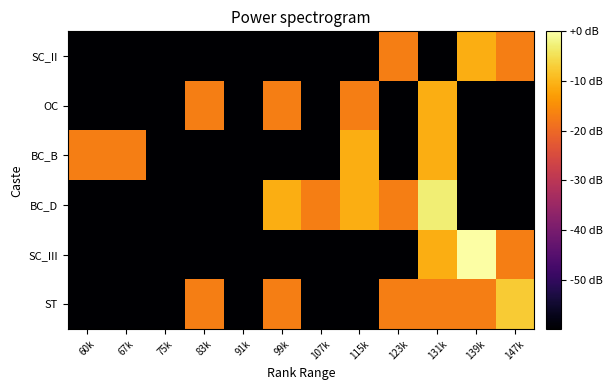

Which series has the largest total across all categories?

ST